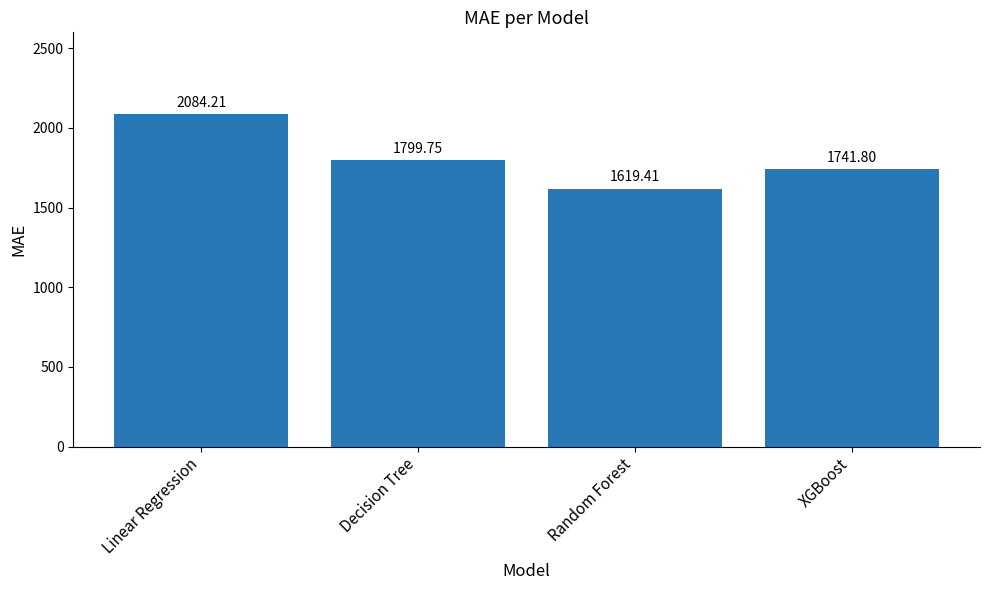

Does the chart contain stacked bars?

No